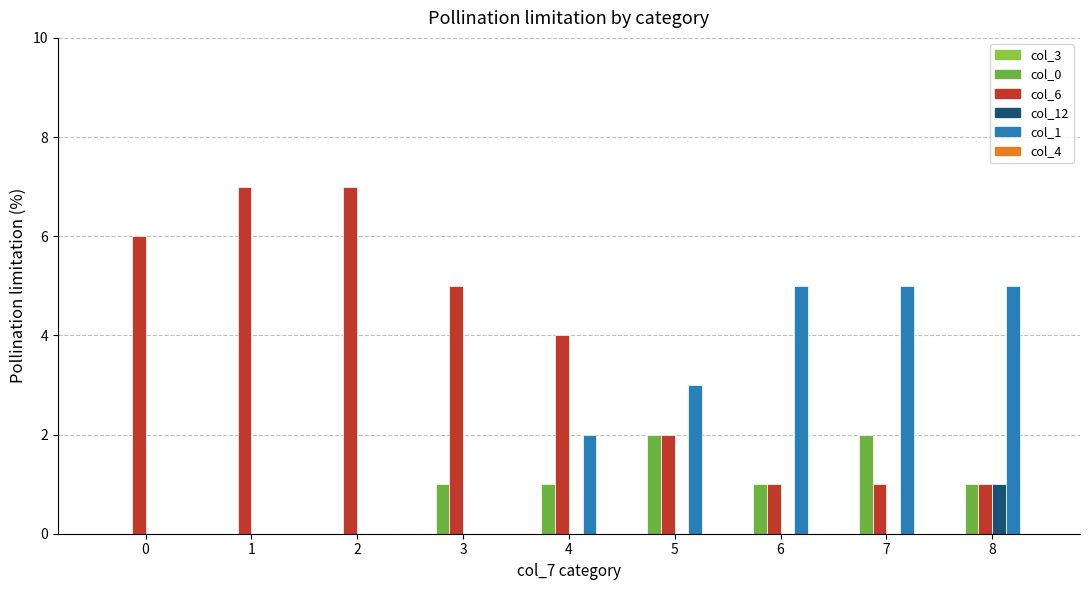

Count the number of data series in this chart.

4